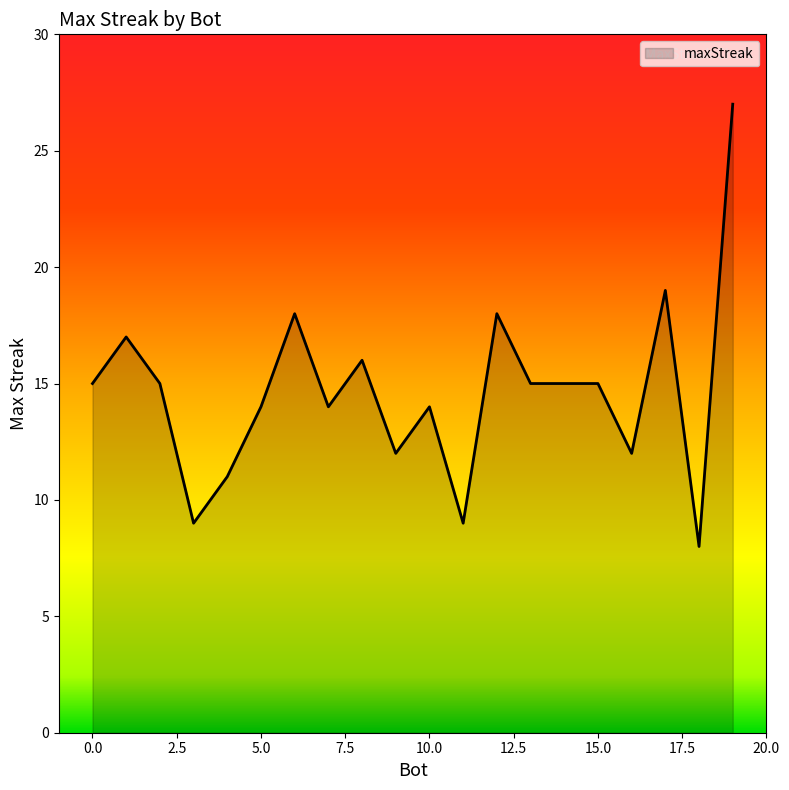

What is the minimum value shown in the chart?

8